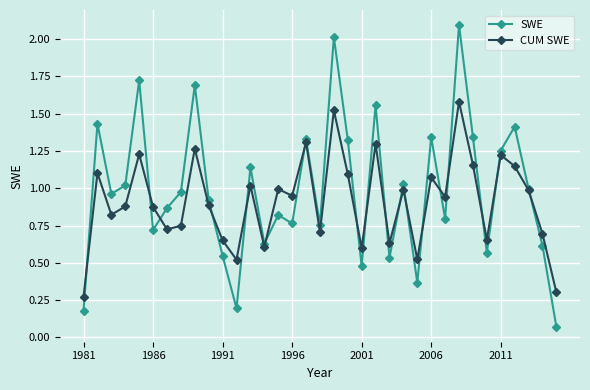

What is the maximum value for SWE?

2.1